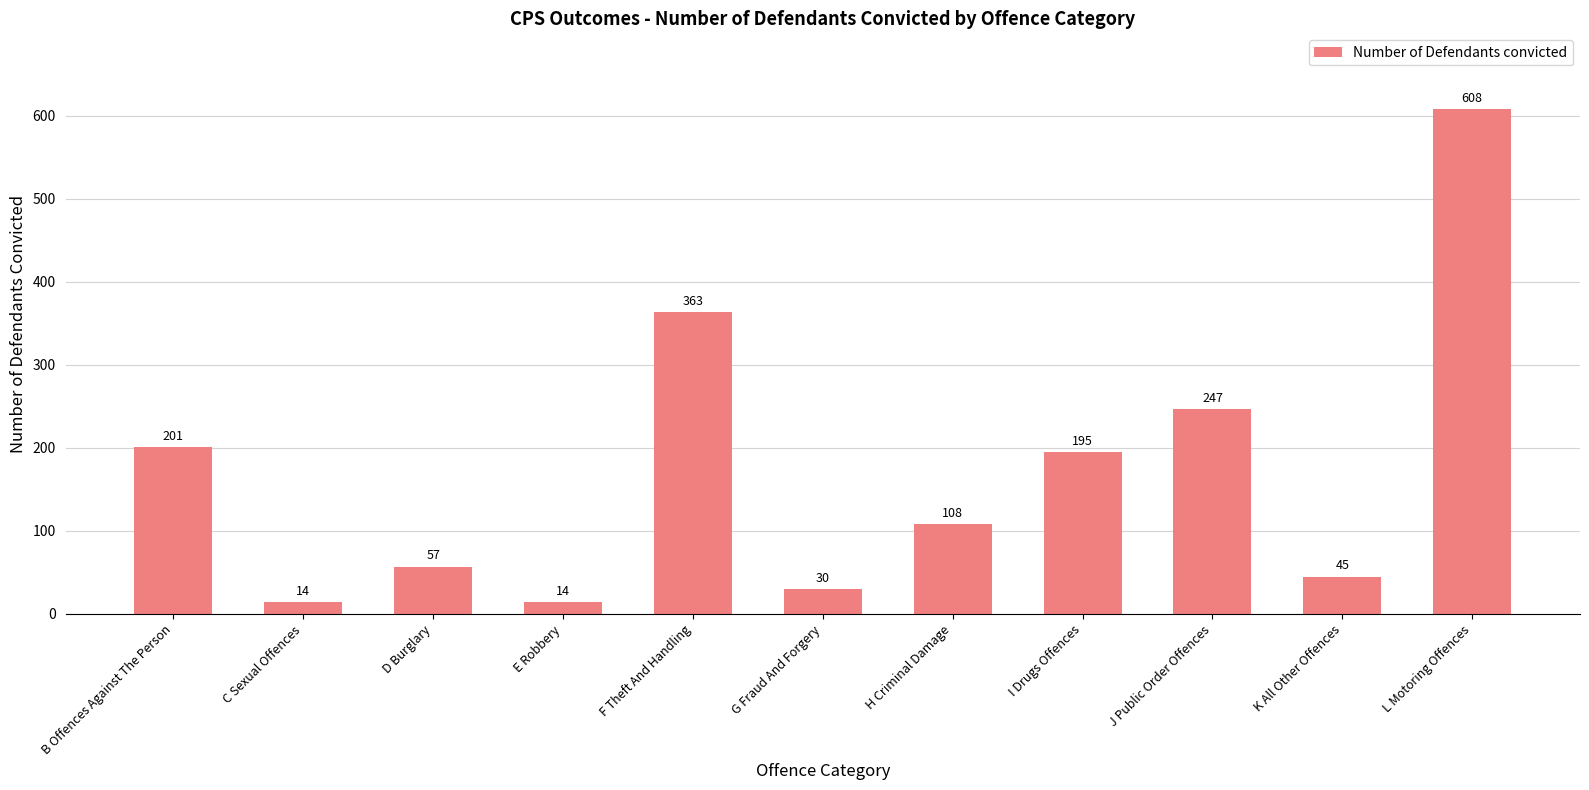

The value at I Drugs Offences is 67. True or false?

False